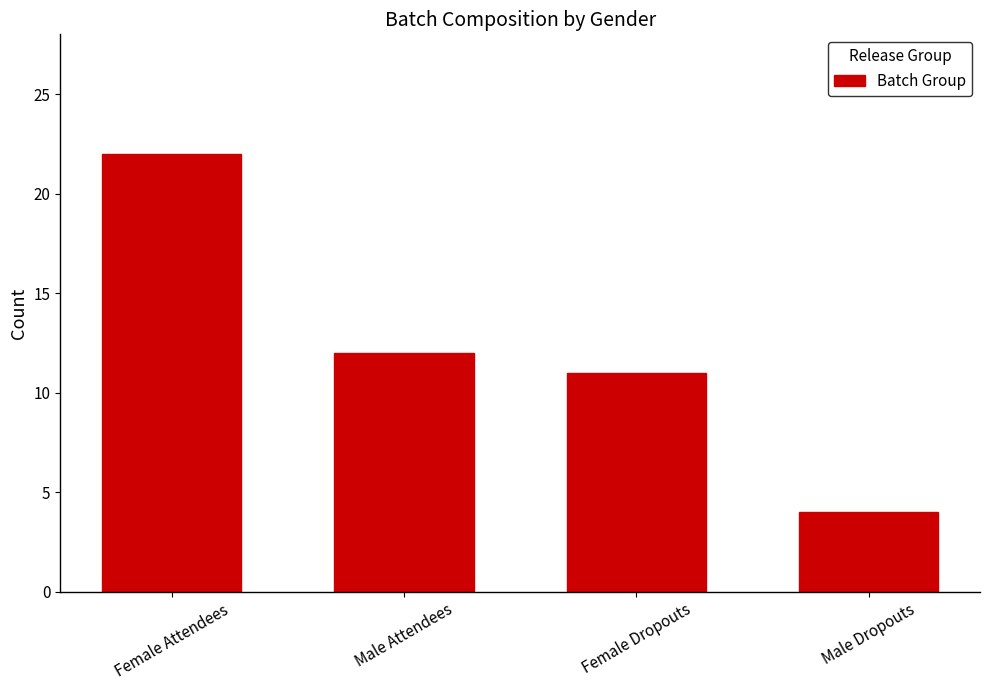

How many bars are there in total?

4